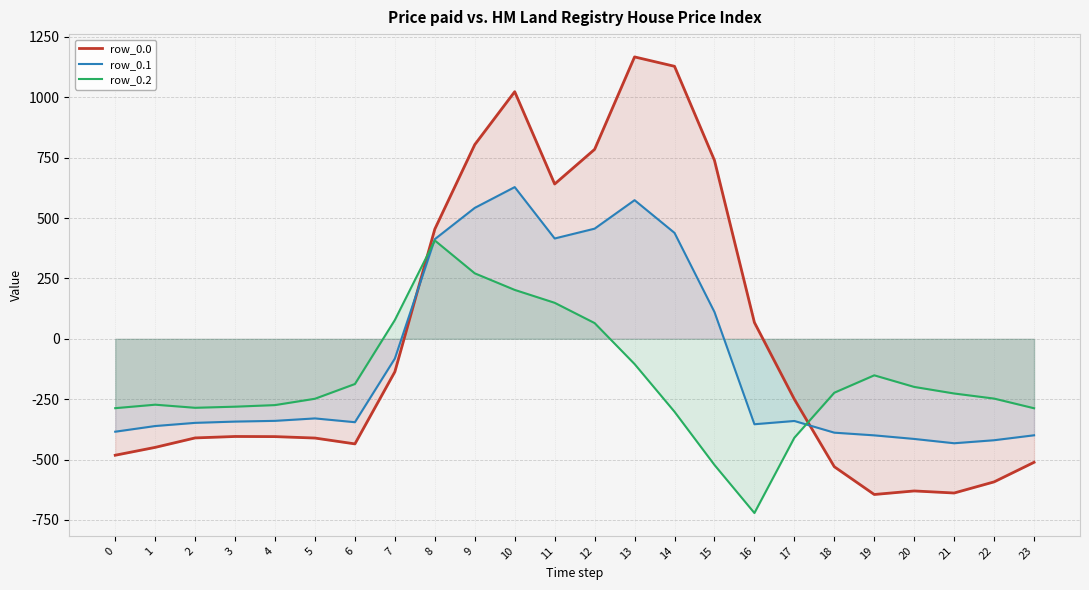

Between which two adjacent categories do row_0.1 and row_0.2 first intersect?

7 and 8